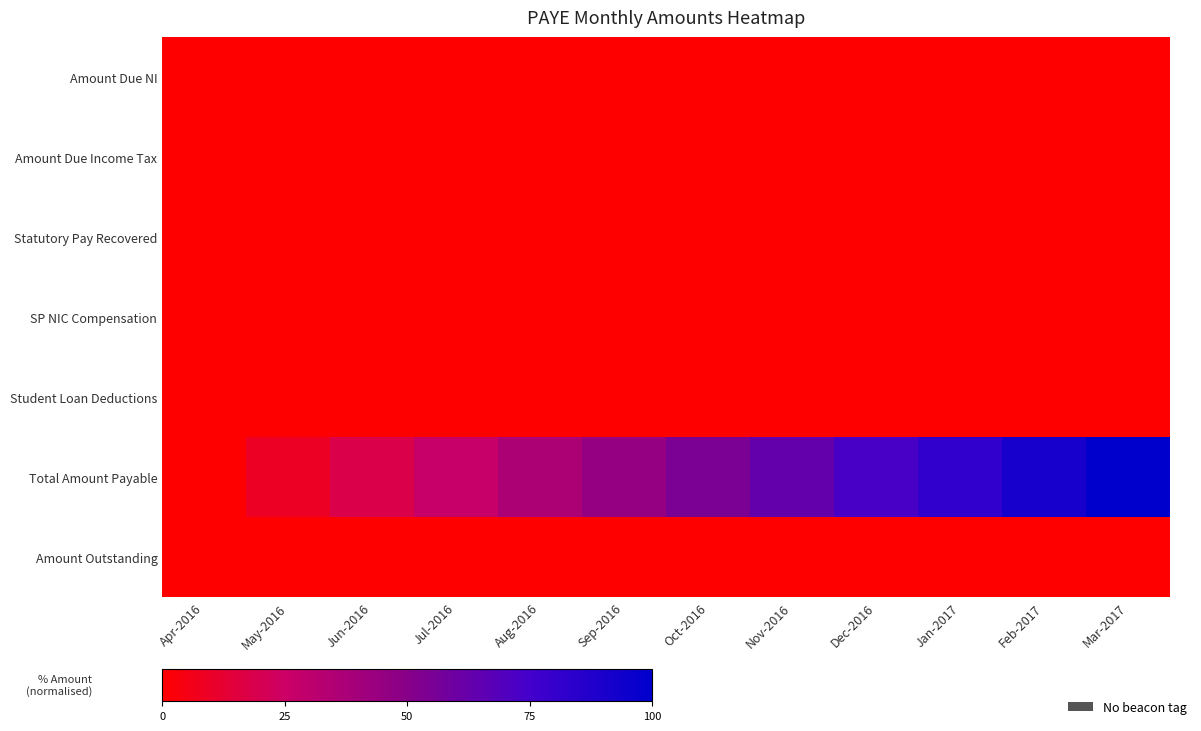

Count the number of categories in the chart.

12